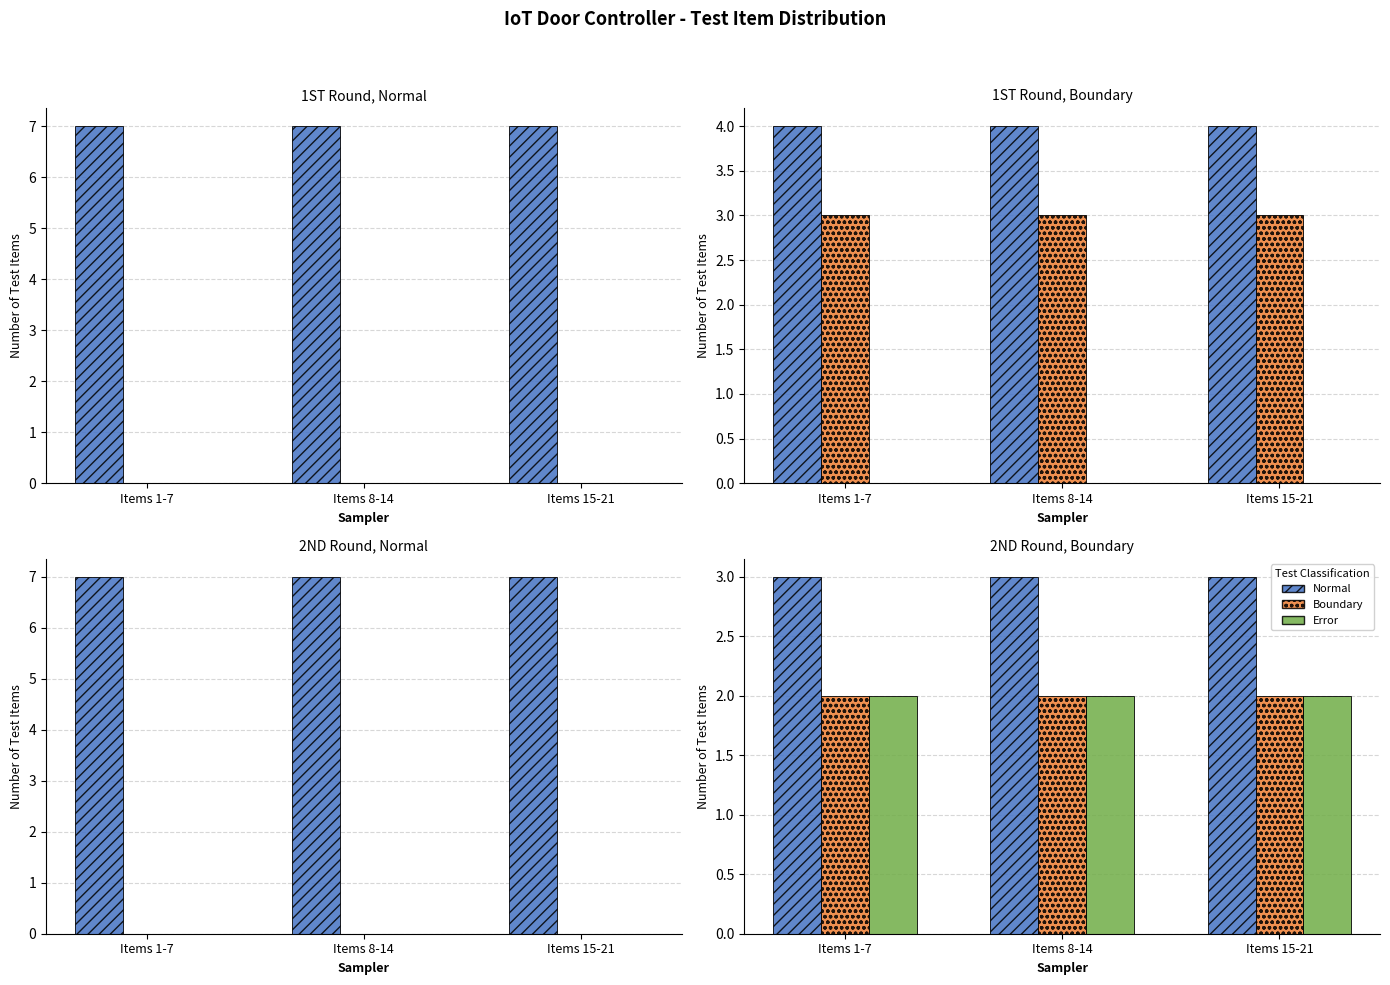

What is the spread (max minus min) of values at Items 15-21?

1